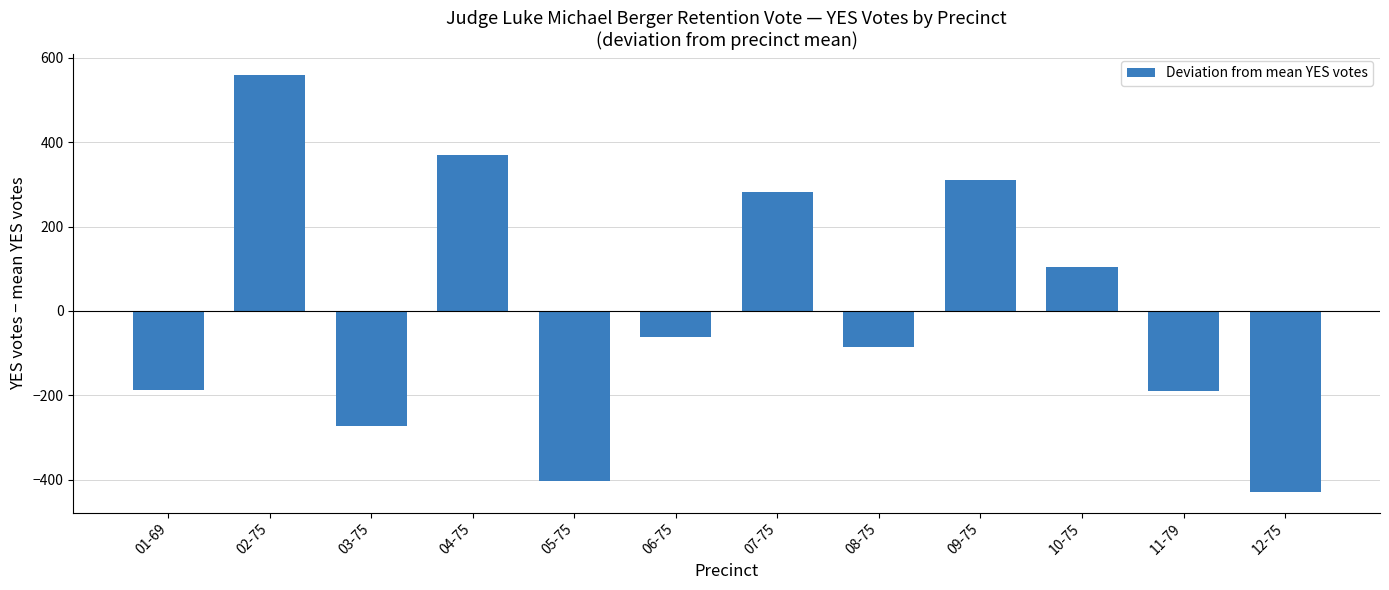

Are the bars horizontal?

No